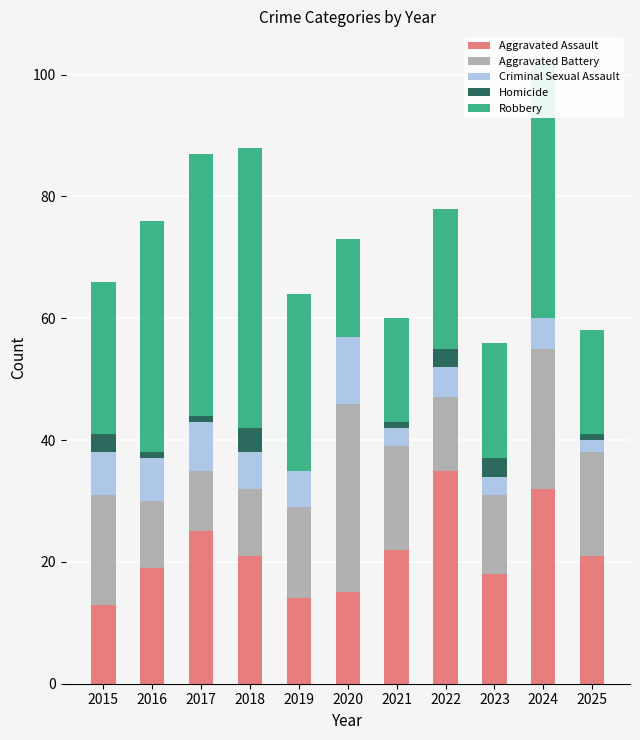

How many series are shown in this chart?

5